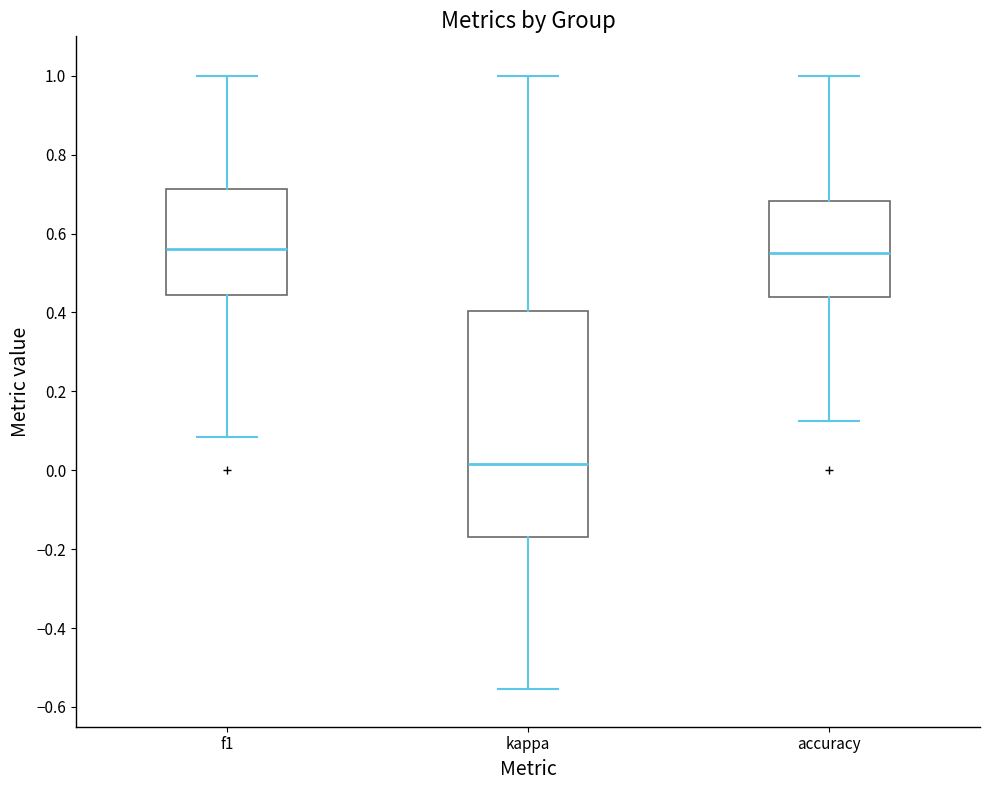

Reading left to right, read every box against the y-axis: the position of its median line, the range the box covers, and the ends of its whiskers. The values are not printed on the chart, so give them approximately, as read against the axis.

f1: median 0.56, box 0.44 to 0.72, whiskers 0.08 to 1.00
kappa: median 0.02, box -0.18 to 0.40, whiskers -0.56 to 1.00
accuracy: median 0.56, box 0.44 to 0.68, whiskers 0.12 to 1.00